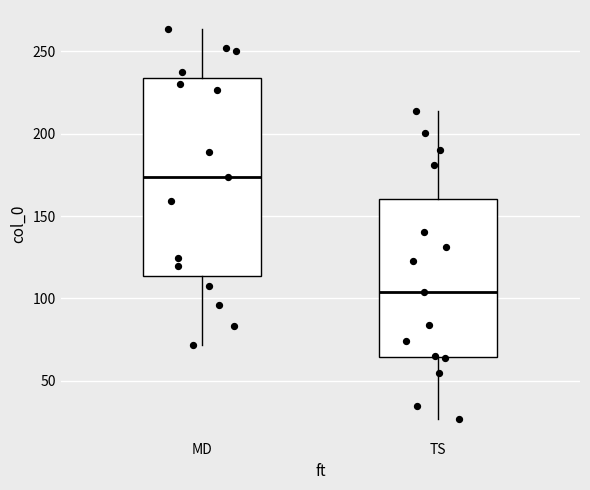

Where does the lower whisker of the box for MD end on the y-axis? The values are not printed on the chart, so give them approximately, as read against the axis.

70